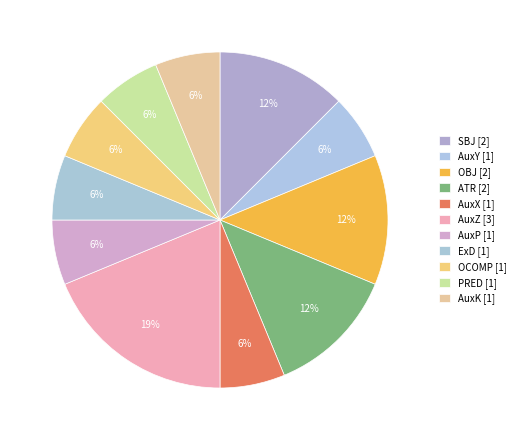

Count the number of slices in the pie.

11